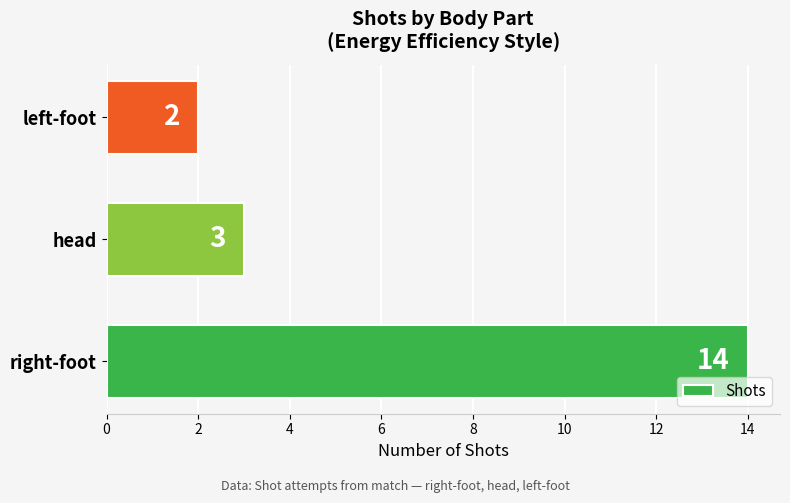

Does the chart contain any negative values?

No